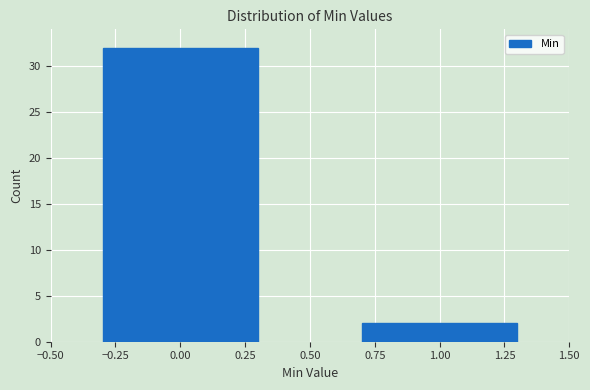

Reading right to left, extract all data points from this chart.

1.00=2	0.00=32